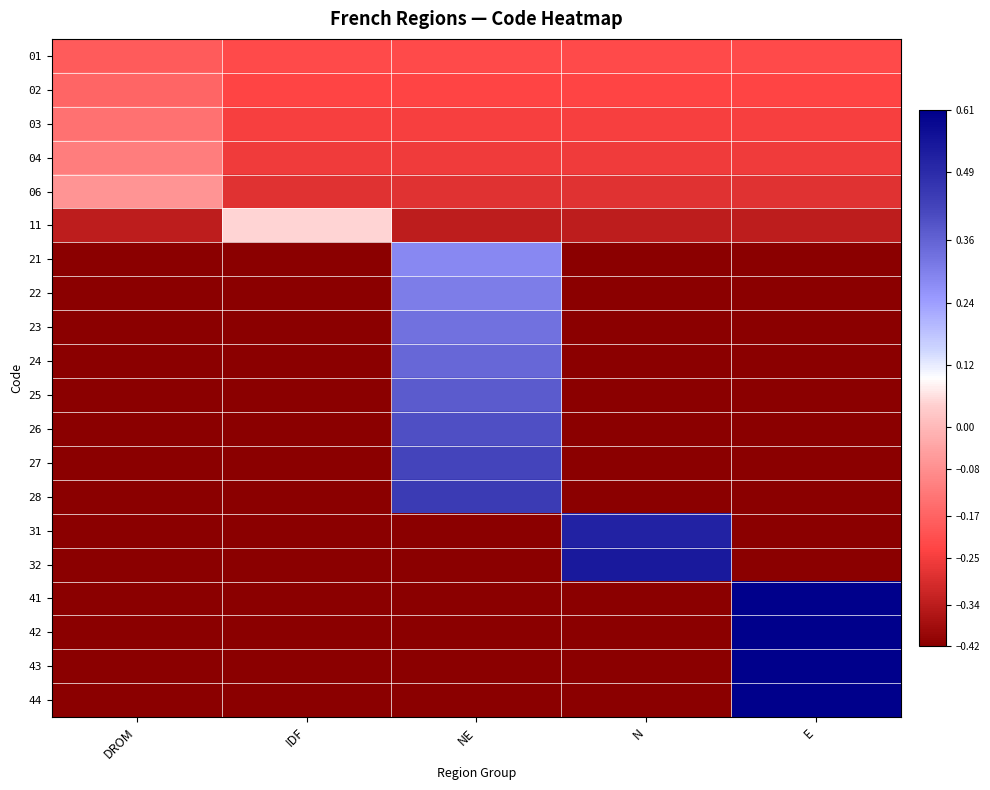

Which label corresponds to the largest value in the chart?

E